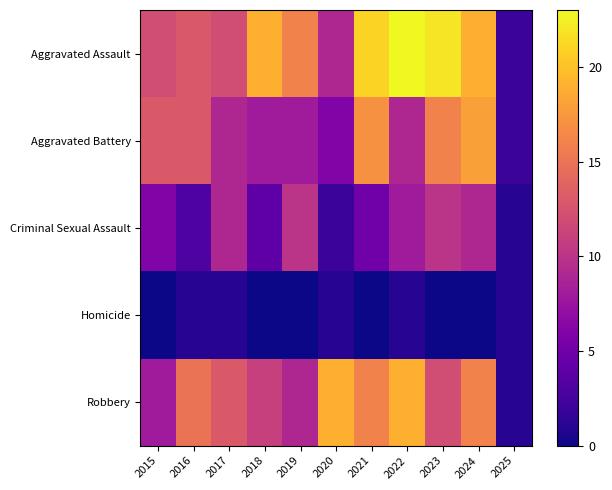

Which series has the widest spread of values?

Aggravated Assault